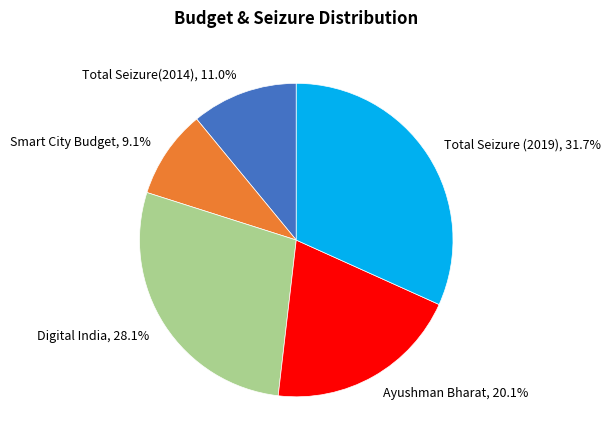

To the nearest percent, what percentage of the pie is Ayushman Bharat?

20%